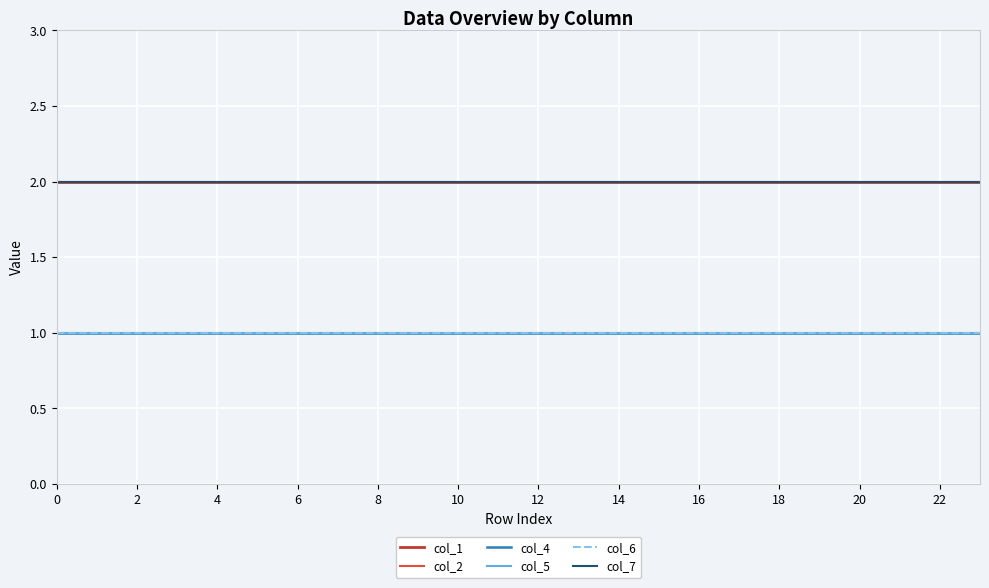

Which series has the widest spread of values?

col_1